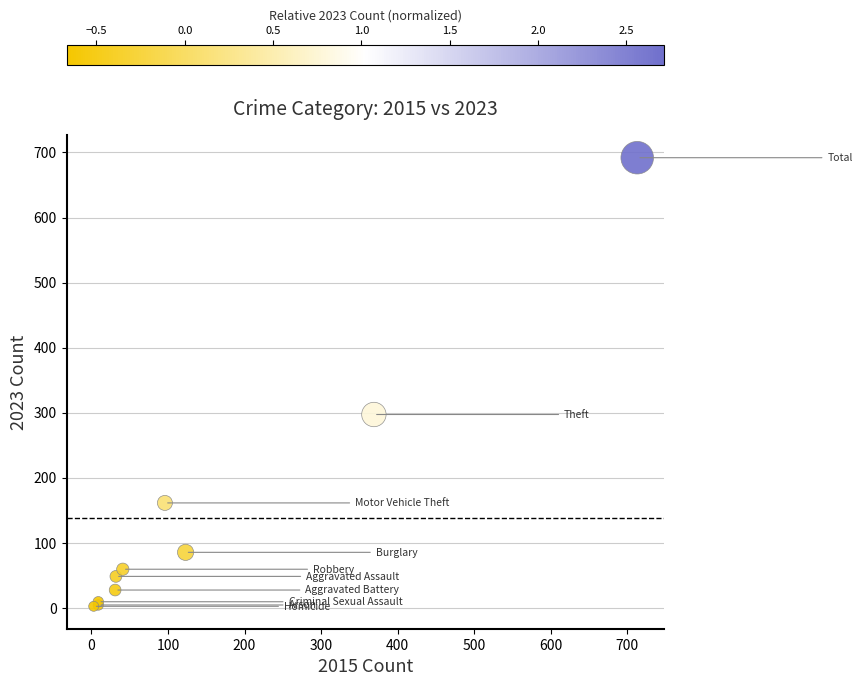

What Y value in the scatter plot is closest to 347?

297